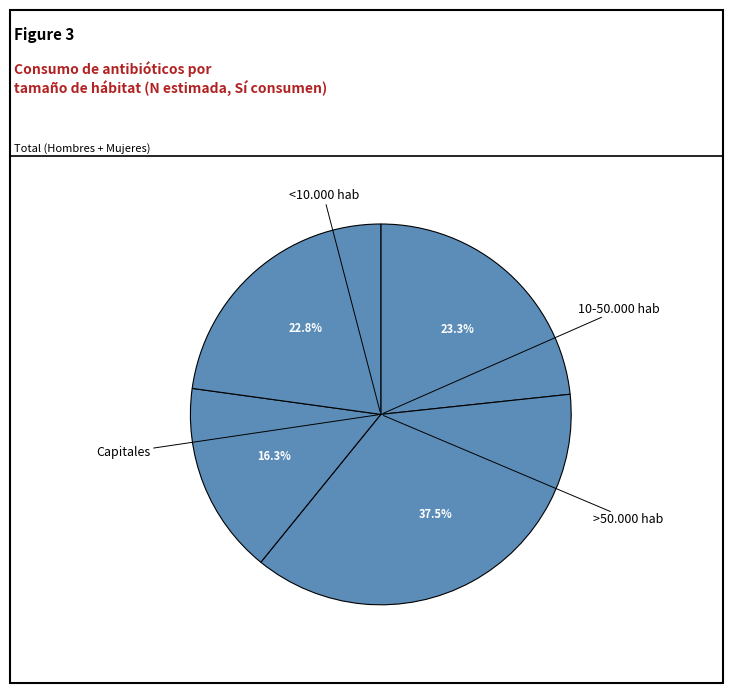

How many segments does this pie chart have?

4